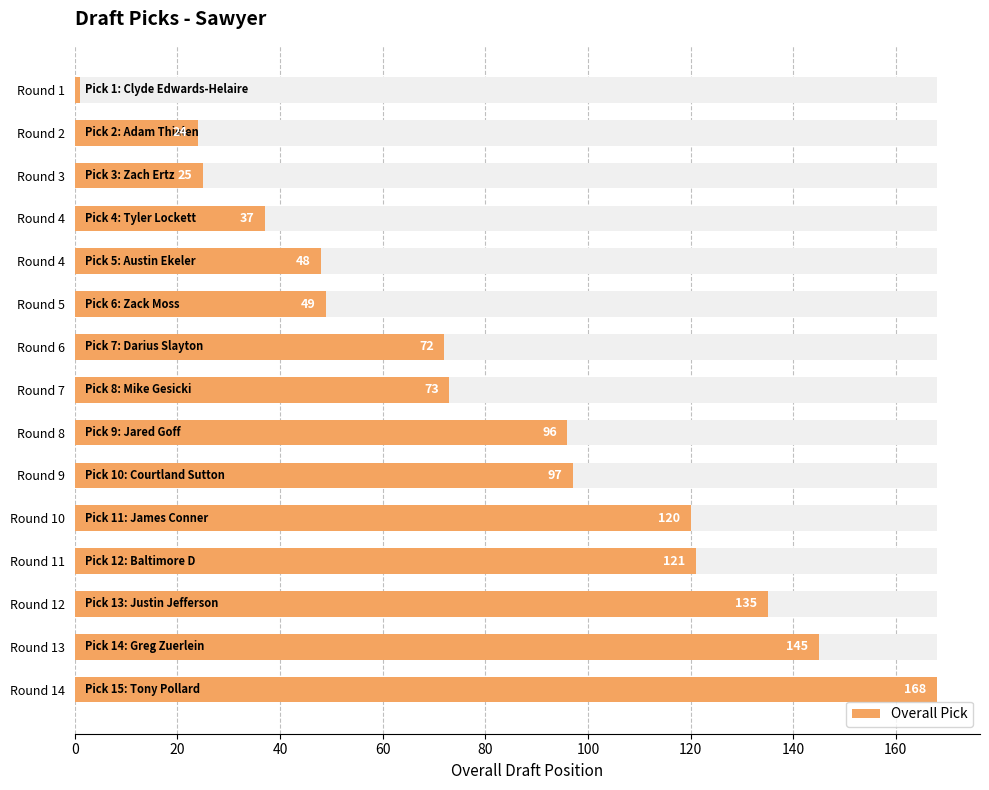

Are the bars horizontal?

Yes